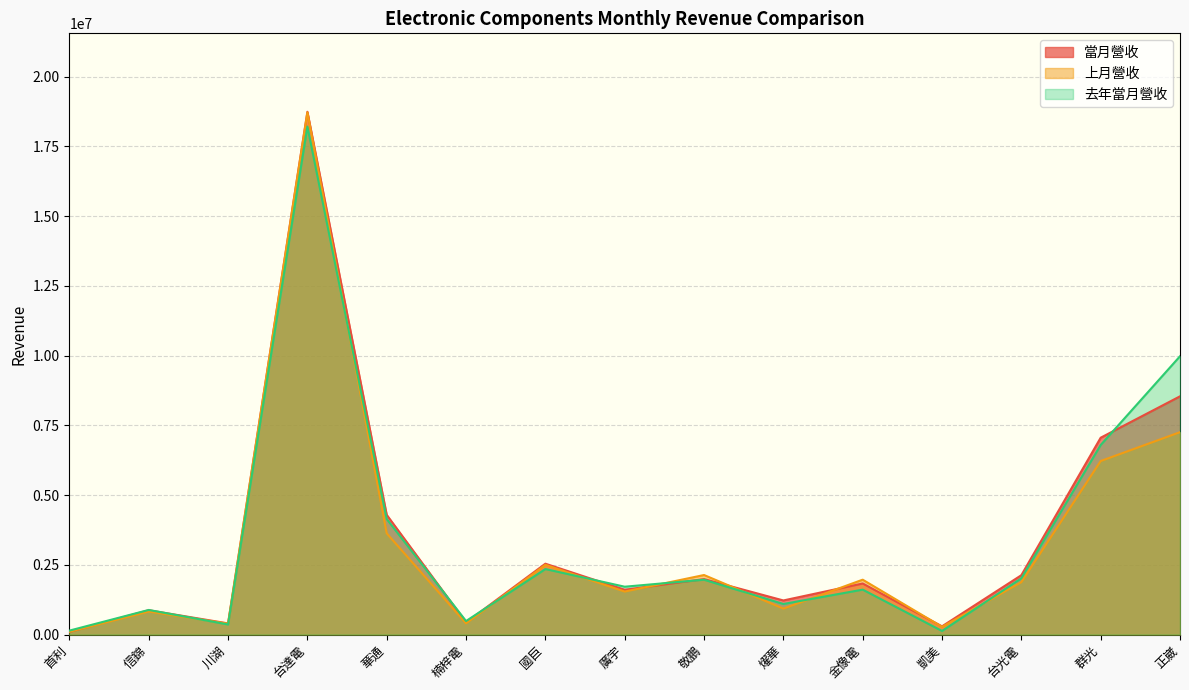

What is the total value across all series at 台達電?

55661233